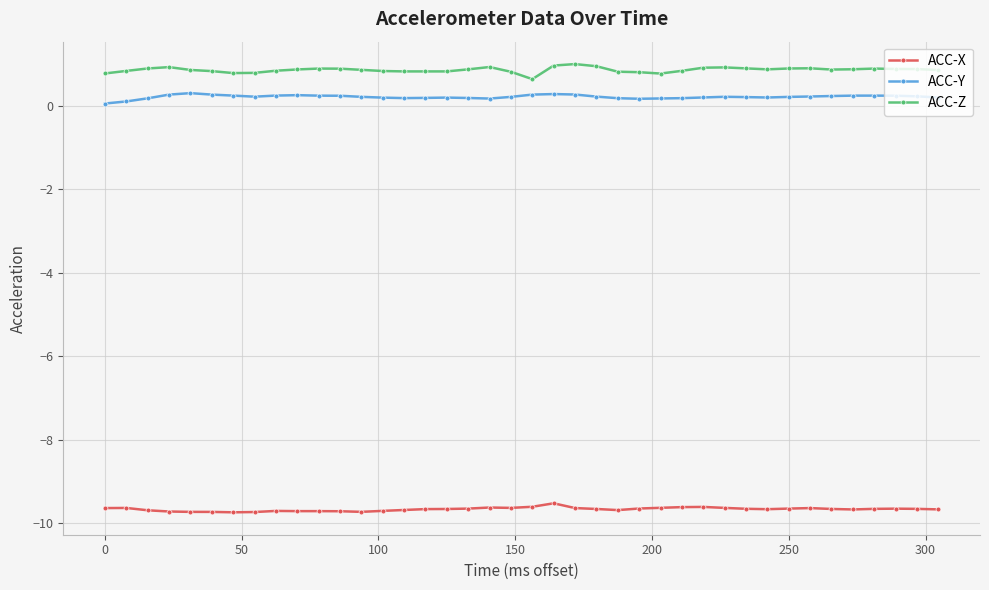

How many lines are shown in the chart?

3